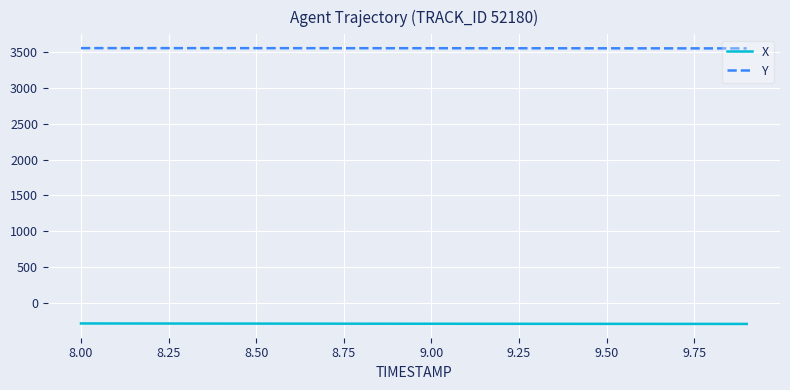

List the series in order of their overall mean, highest first.

Y, X